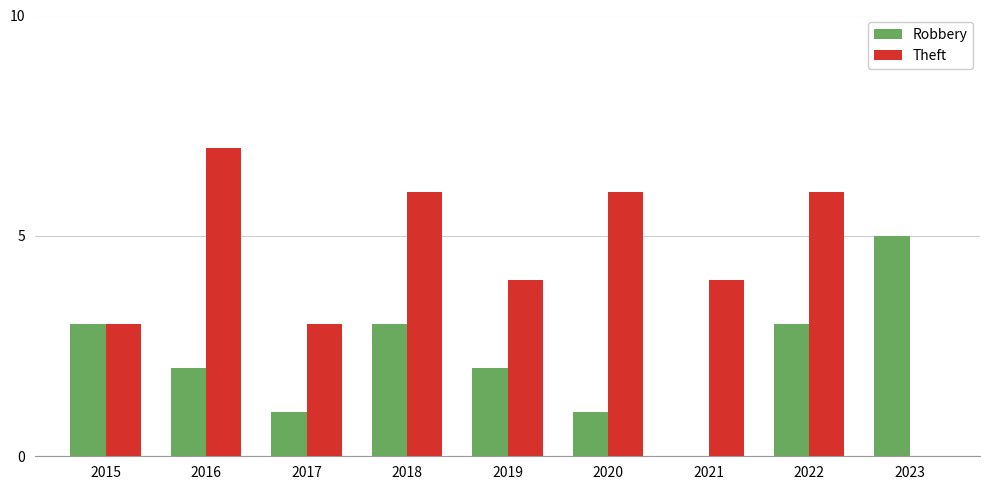

At which label does Robbery reach its peak?

2023